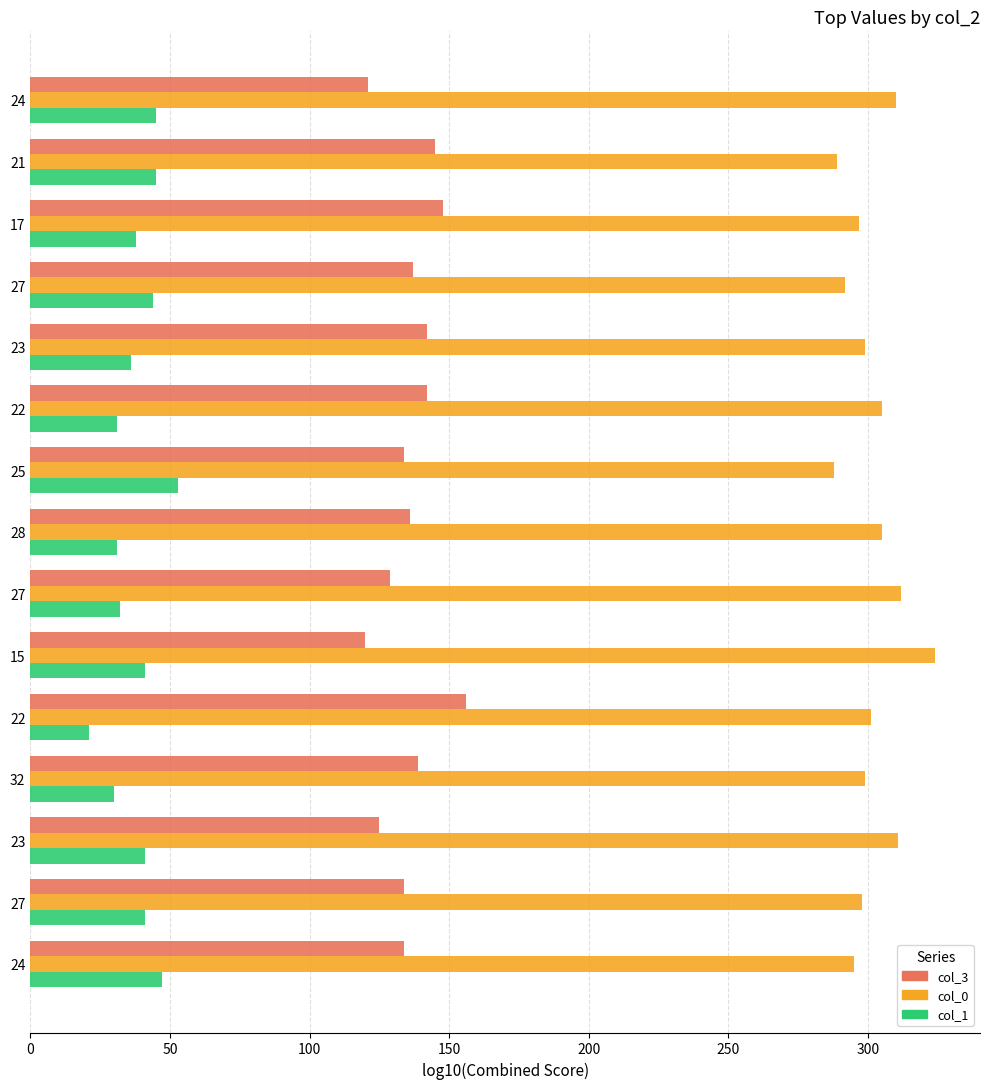

What are all the series names shown in the legend?

col_3, col_0, col_1